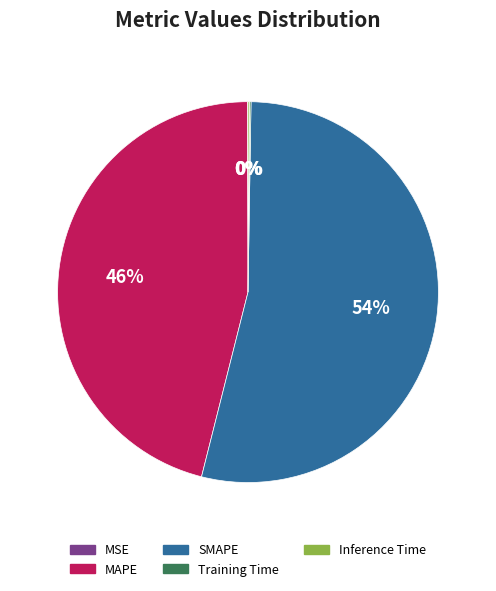

To the nearest percent, what is the difference between the largest and smallest slice percentages?

54%